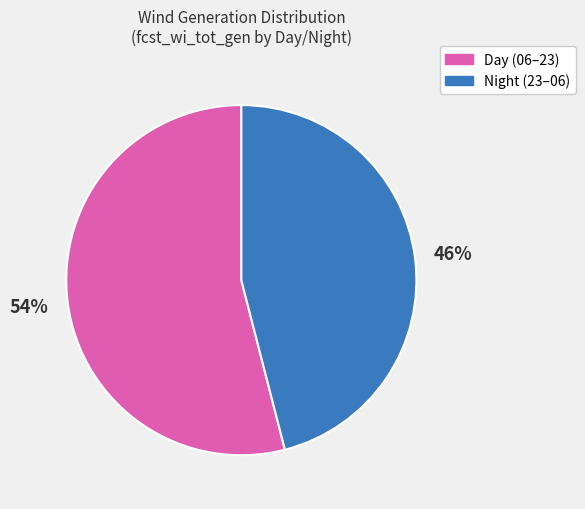

What percentage is the Day (06–23) slice, to the nearest percent?

54%